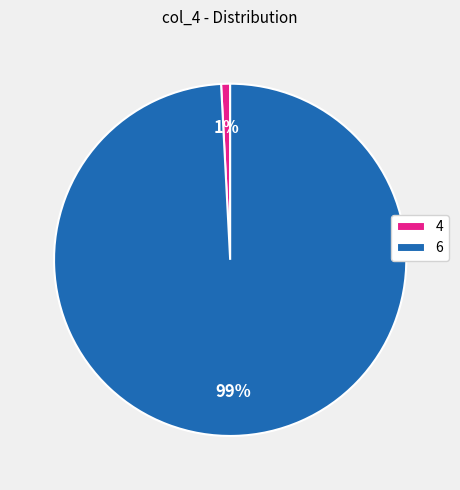

Is the sum of 4 and 6 greater than half?

Yes